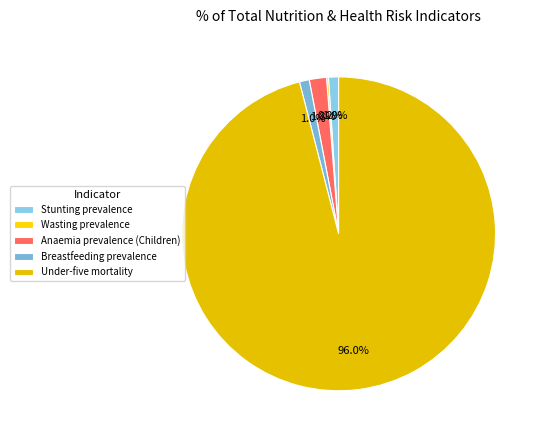

Count the number of slices in the pie.

5